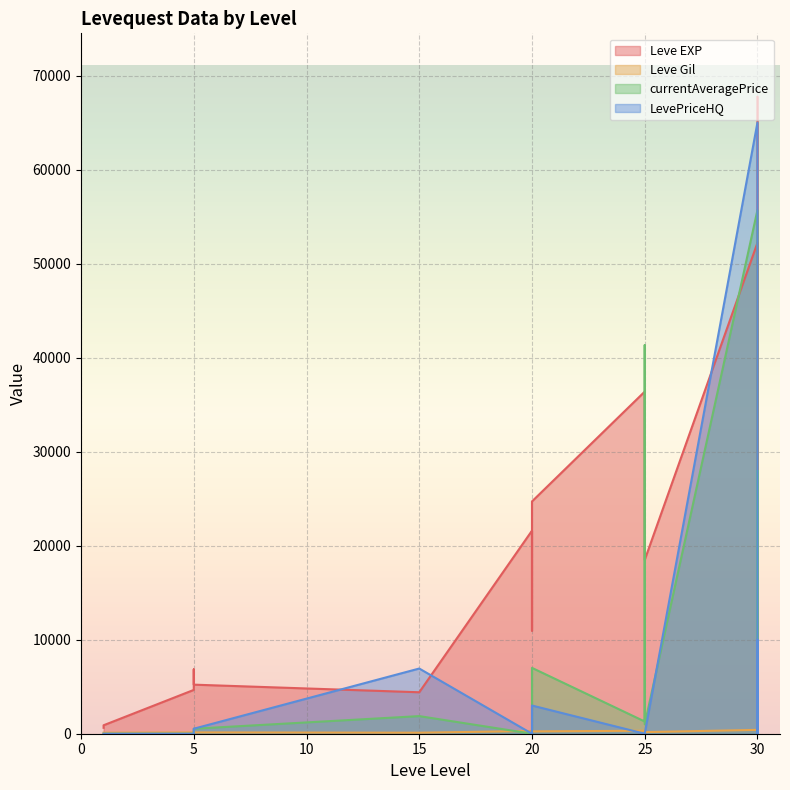

What is the greatest value displayed?

67730